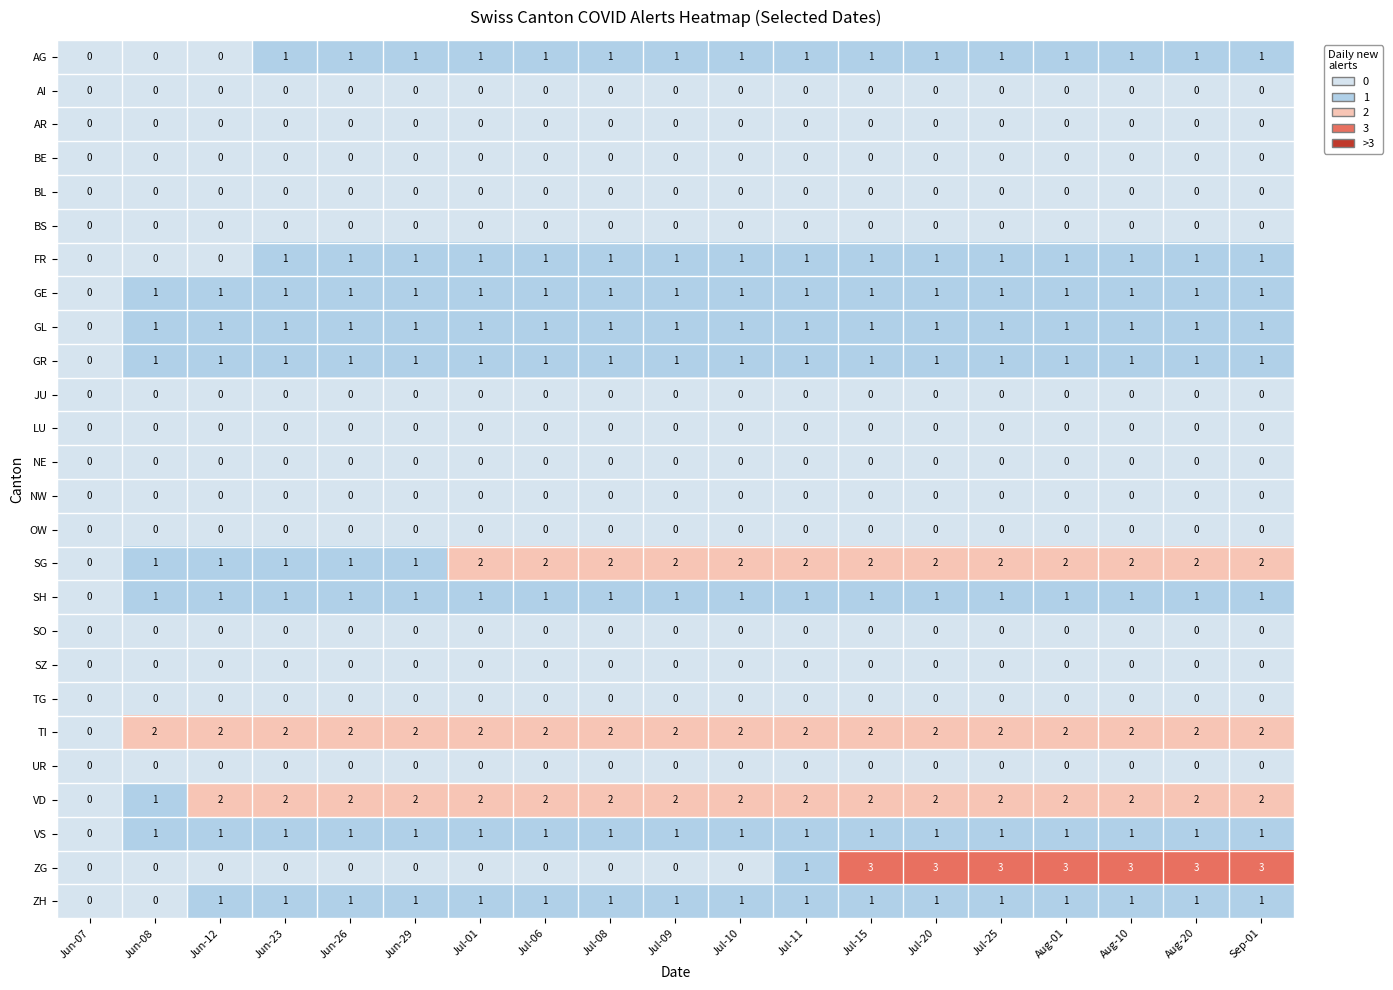

The value of TI at Jun-23 is 3. True or false?

False